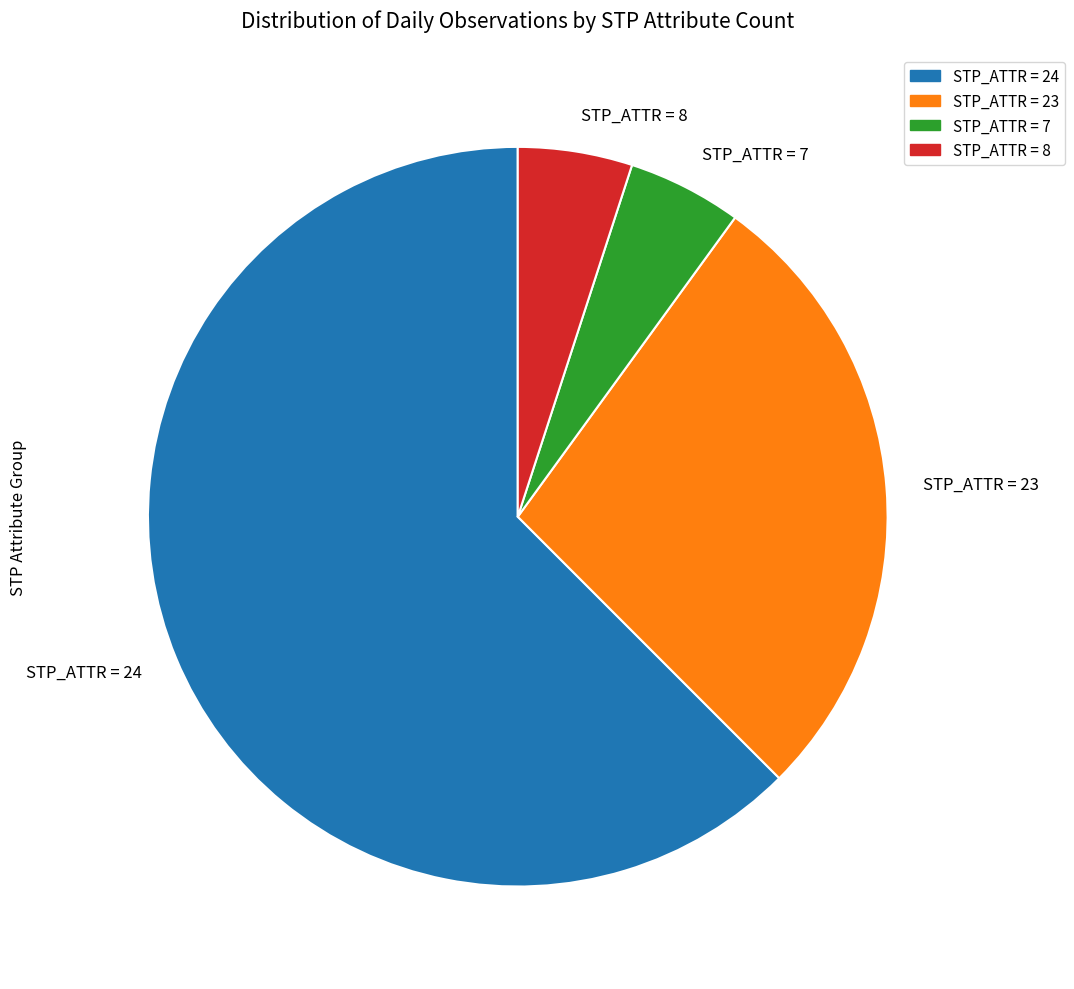

True or false: STP_ATTR = 23 accounts for 28% of the total.

True